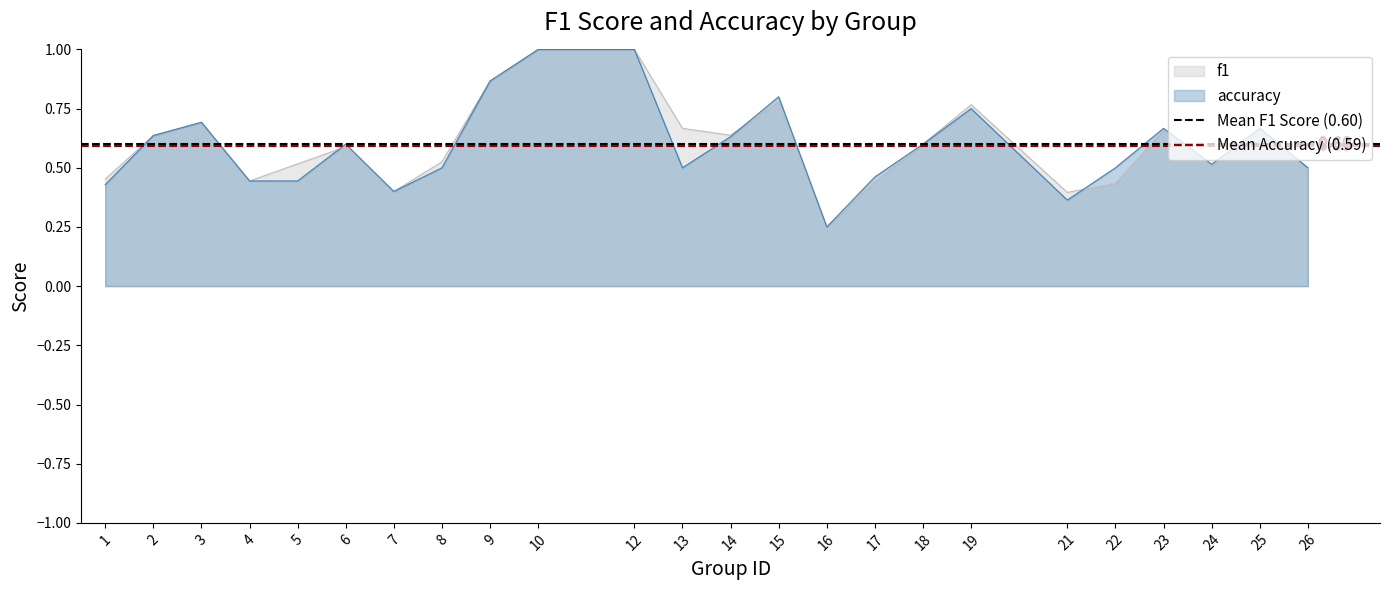

At which label is Mean Accuracy (0.59) closest to 0?

1